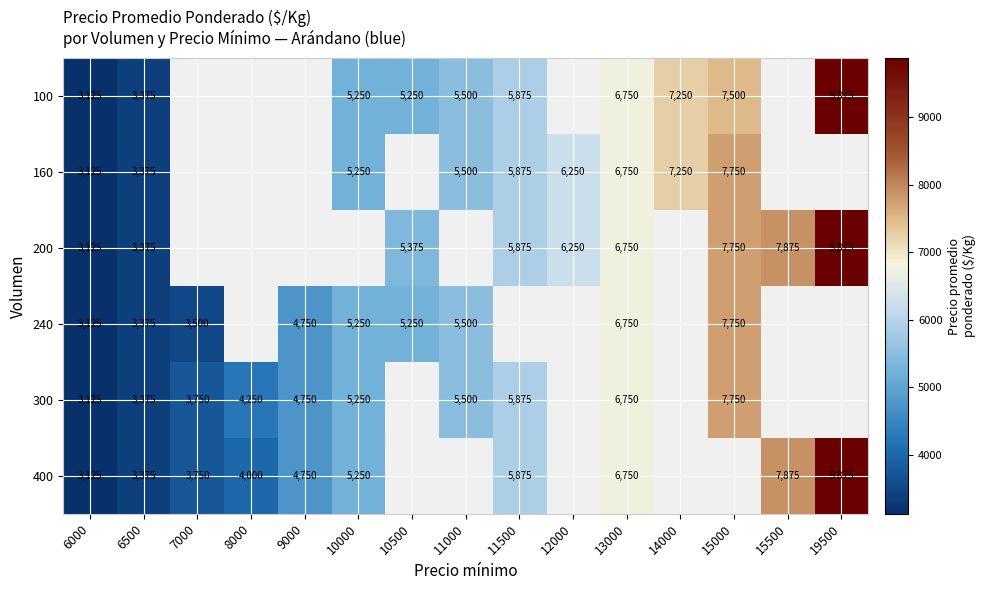

What is the difference between the 200 values at 15000 and 12000?

1500